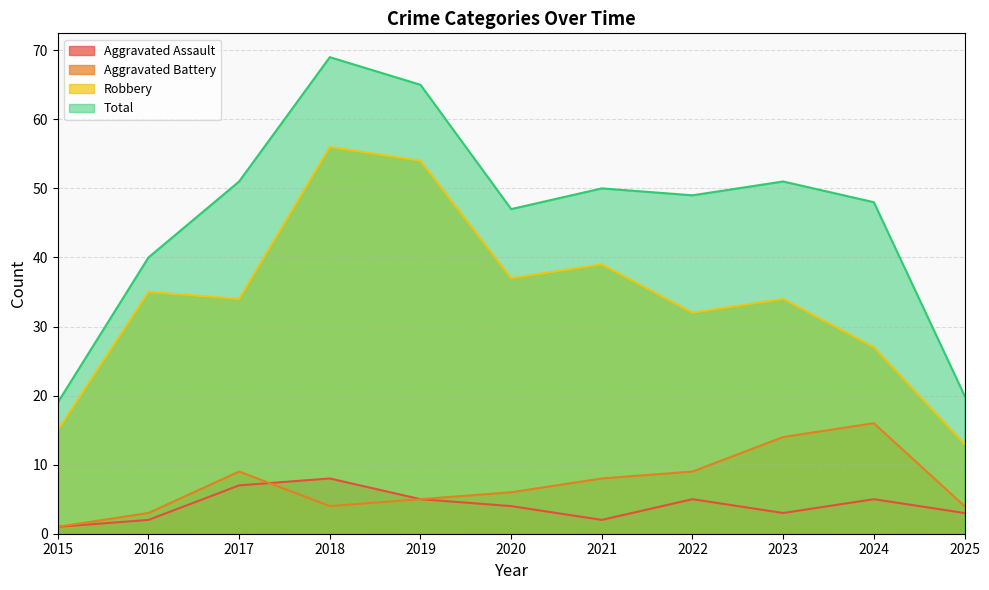

Where is Robbery nearest to the value 34?

2017